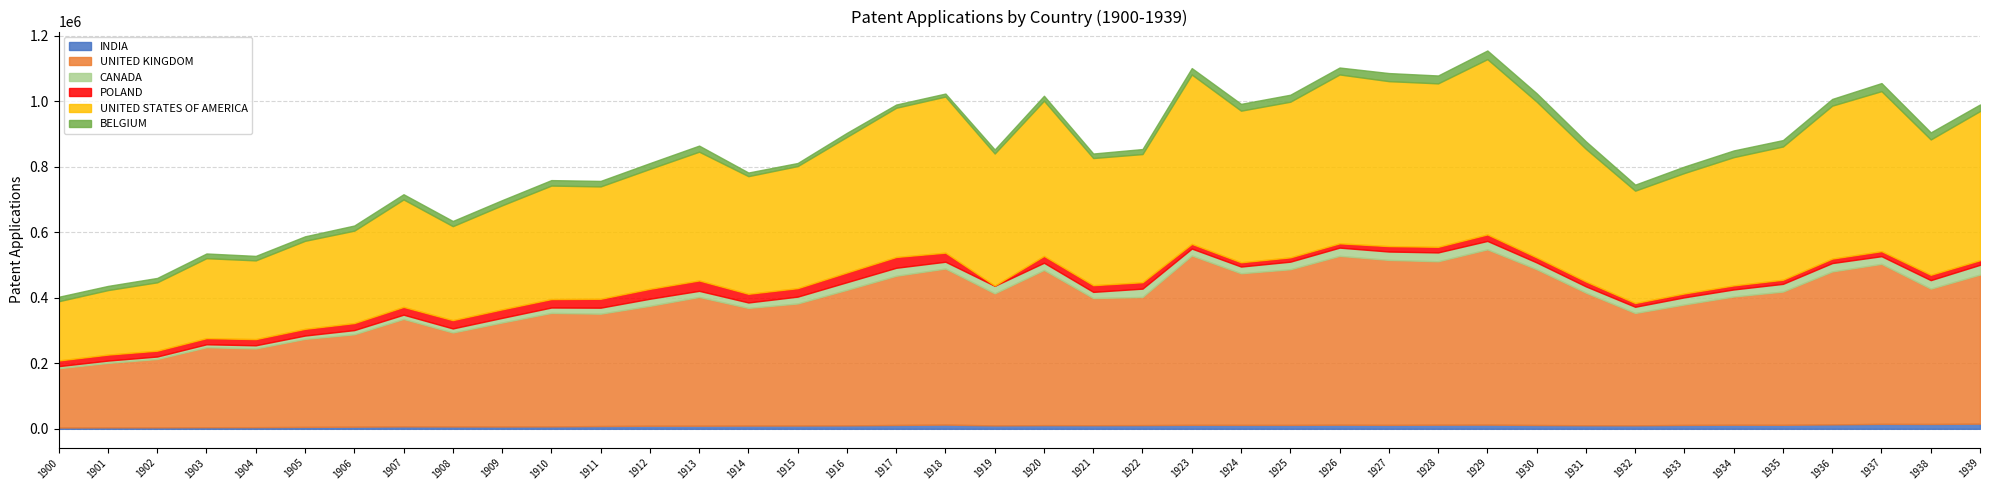

Rank the series by their maximum value, from highest to lowest.

UNITED KINGDOM, UNITED STATES OF AMERICA, POLAND, CANADA, BELGIUM, INDIA